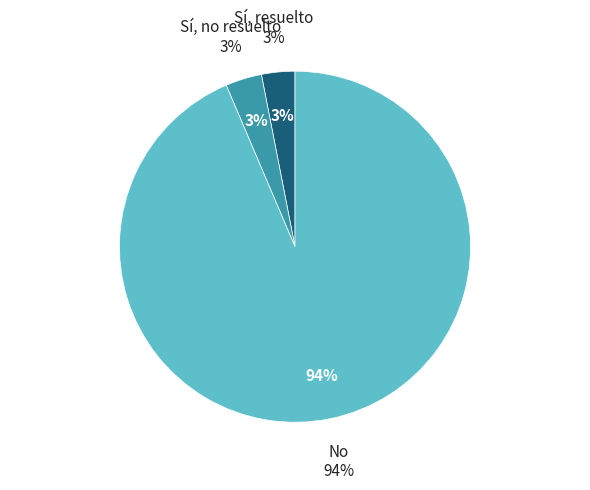

Is it true that Sí, resuelto is 3% of the pie?

True